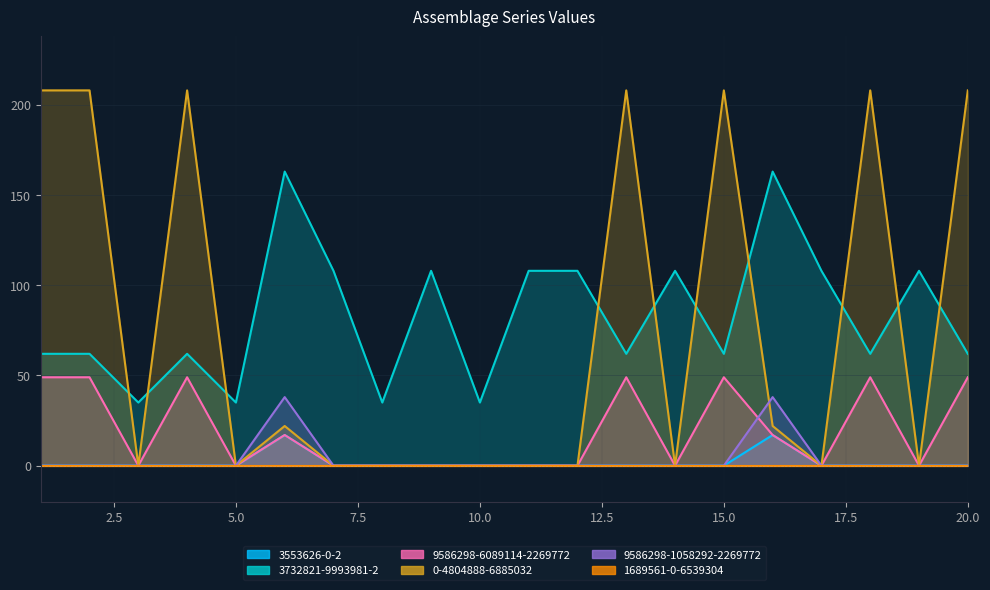

Does the chart have visible grid lines?

Yes